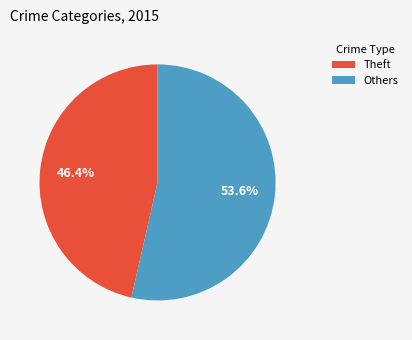

Between Others and Theft, which is larger?

Others